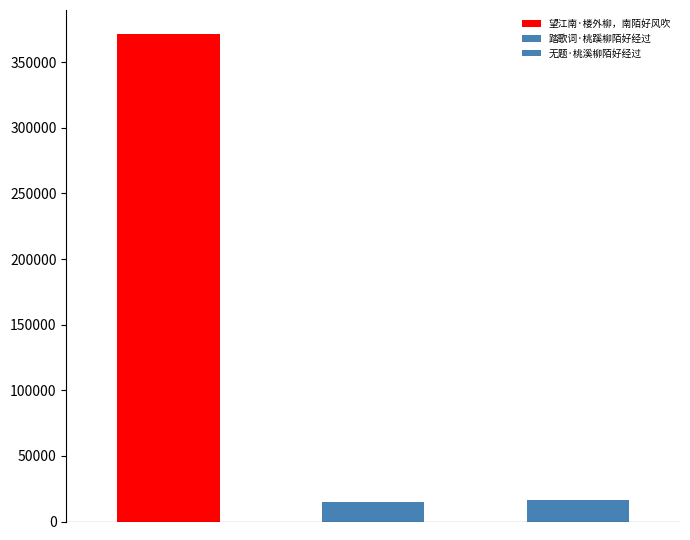

What is the difference between the second highest and minimum values?

1116